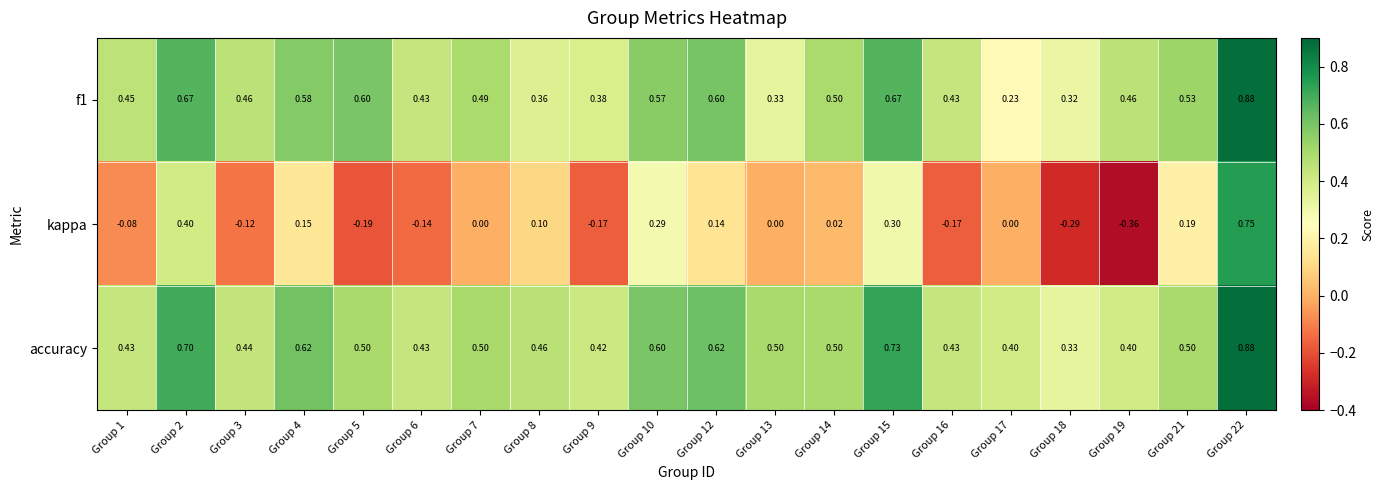

Which series has the largest range (max minus min)?

kappa